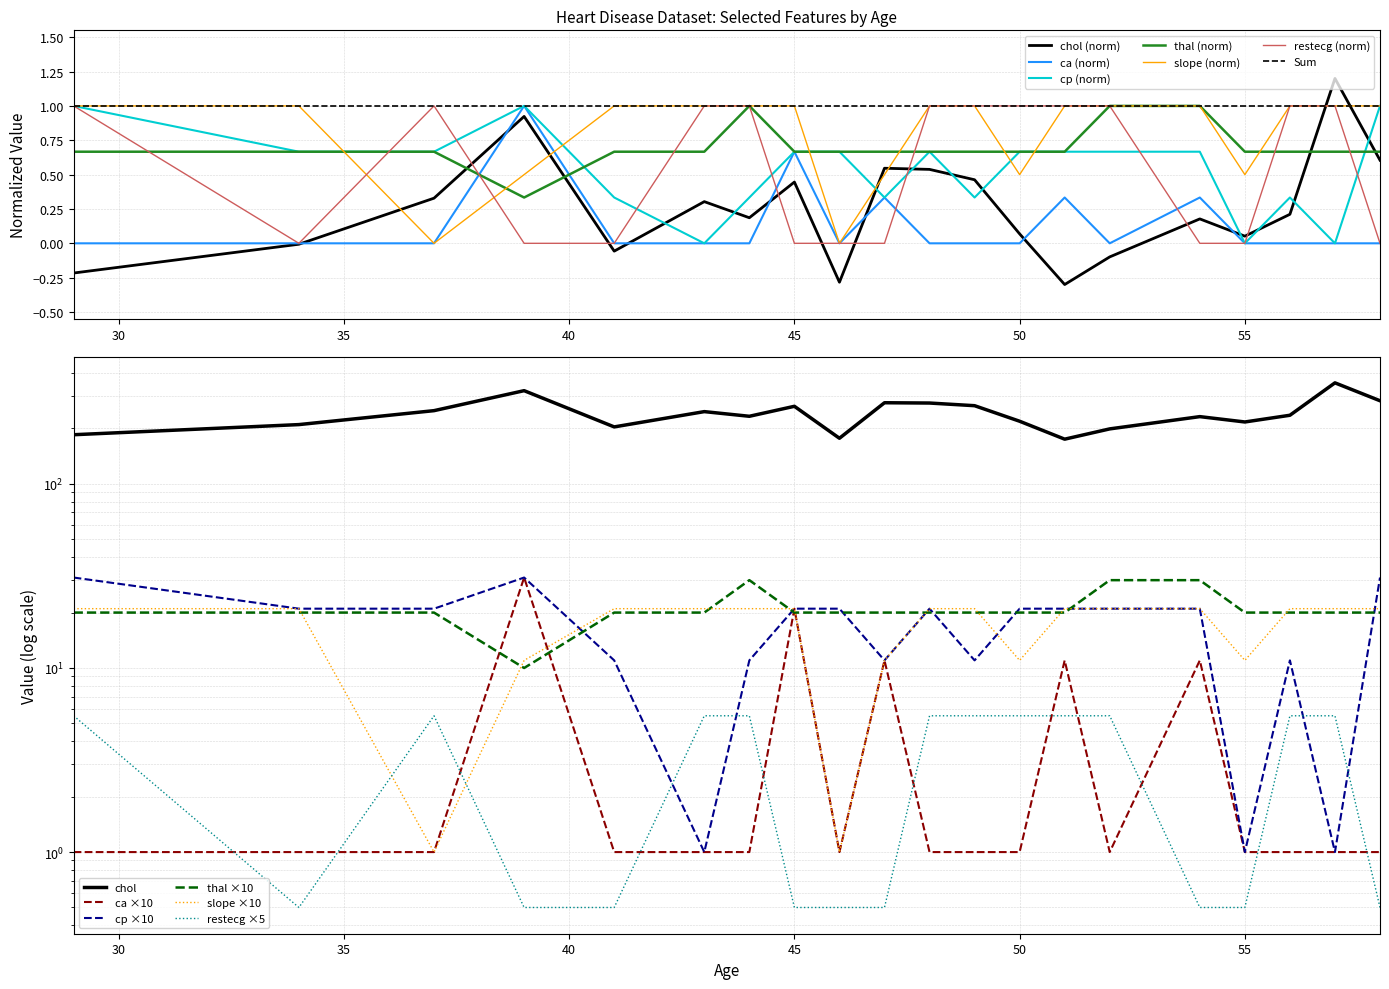

What are all the series names shown in the legend?

chol, ca, cp, thal, restecg, slope